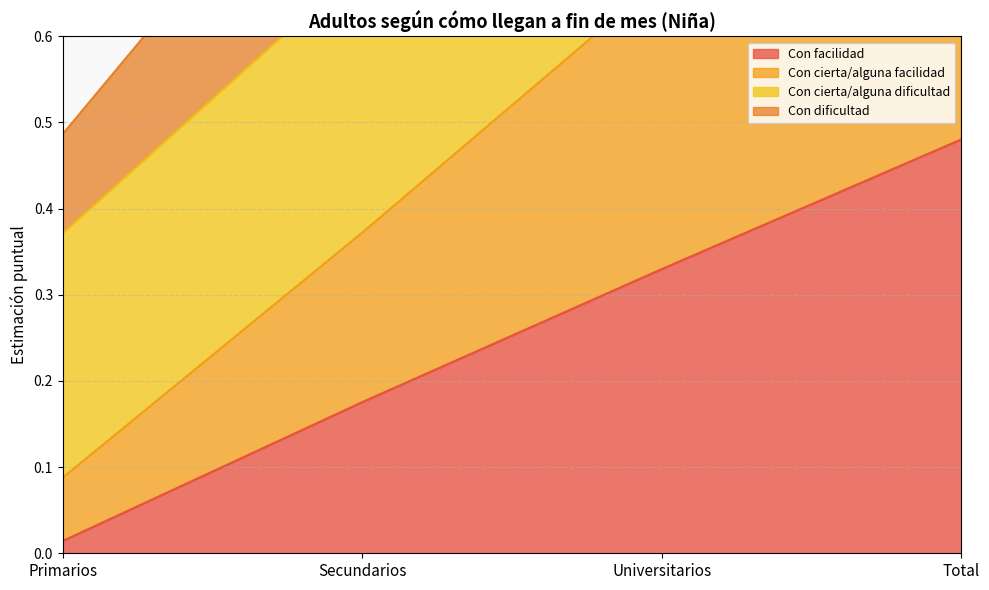

At which label is Con facilidad closest to 0?

Primarios